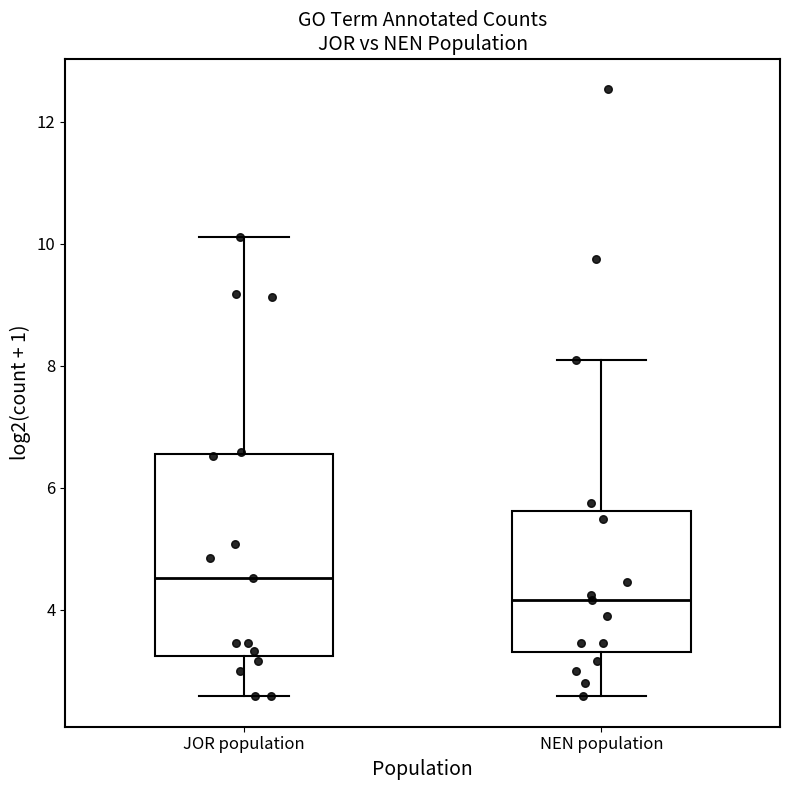

Reading left to right, read every box against the y-axis: the position of its median line, the range the box covers, and the ends of its whiskers. The values are not printed on the chart, so give them approximately, as read against the axis.

JOR population: median 4.6, box 3.2 to 6.6, whiskers 2.6 to 10.2
NEN population: median 4.2, box 3.4 to 5.6, whiskers 2.6 to 8.0